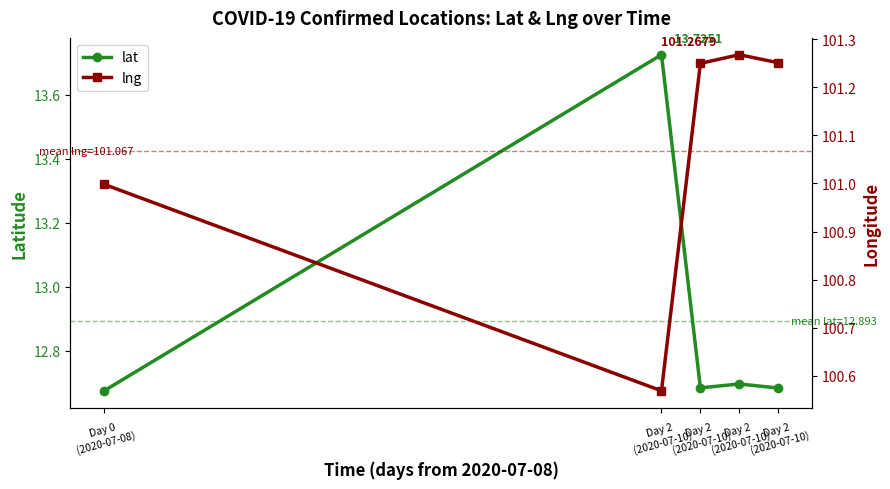

Which series changed the most between Day 2
(2020-07-10) and Day 2
(2020-07-10)?

lng